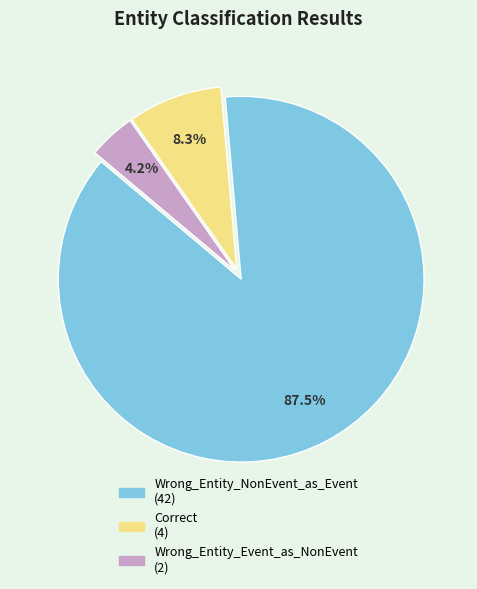

Is the sum of Wrong_Entity_Event_as_NonEvent and Correct greater than half?

No